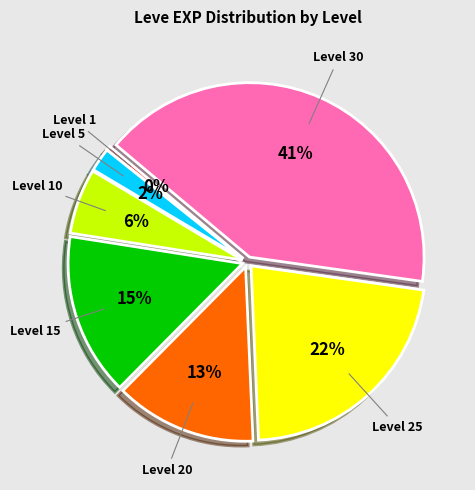

How many slices are in this pie chart?

7